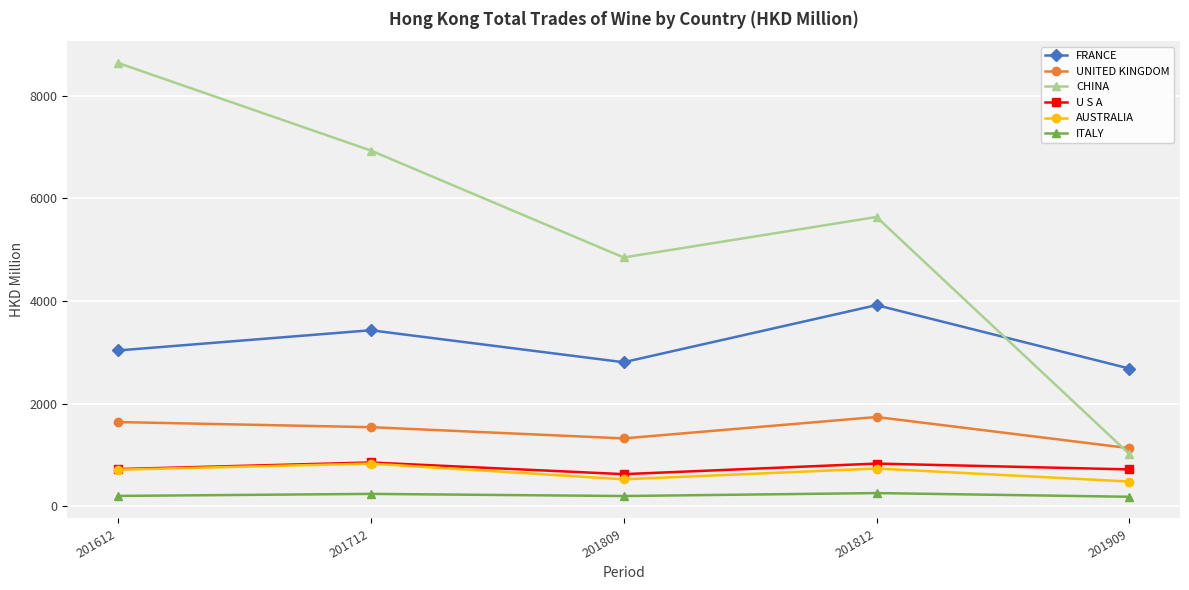

Does the chart have visible grid lines?

Yes